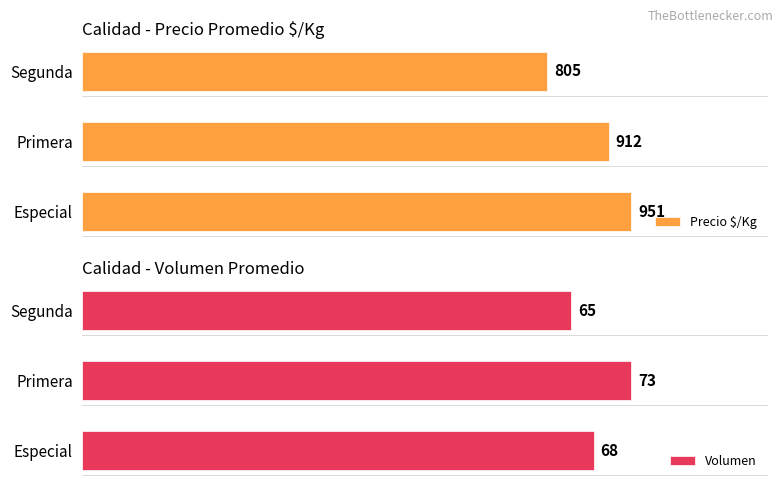

At 0, list the series in order from largest to smallest.

Precio $/Kg, Volumen